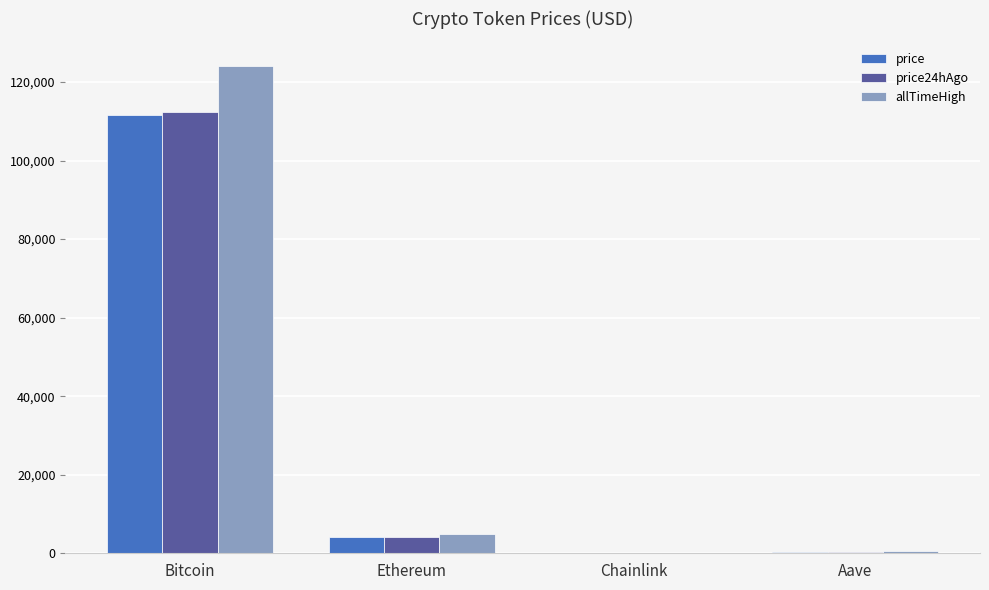

What is the sum of all price24hAgo values?

116943.9